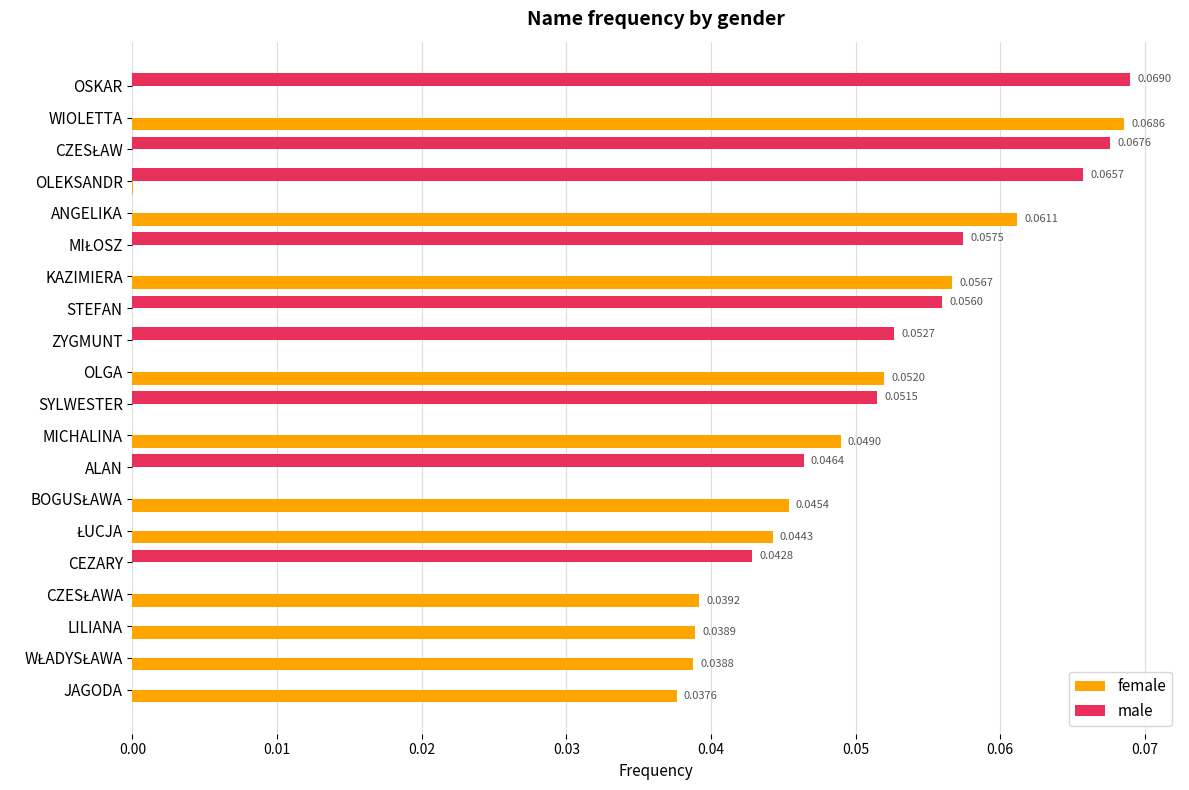

Is the value of male at JAGODA greater than the value of female at WIOLETTA?

No